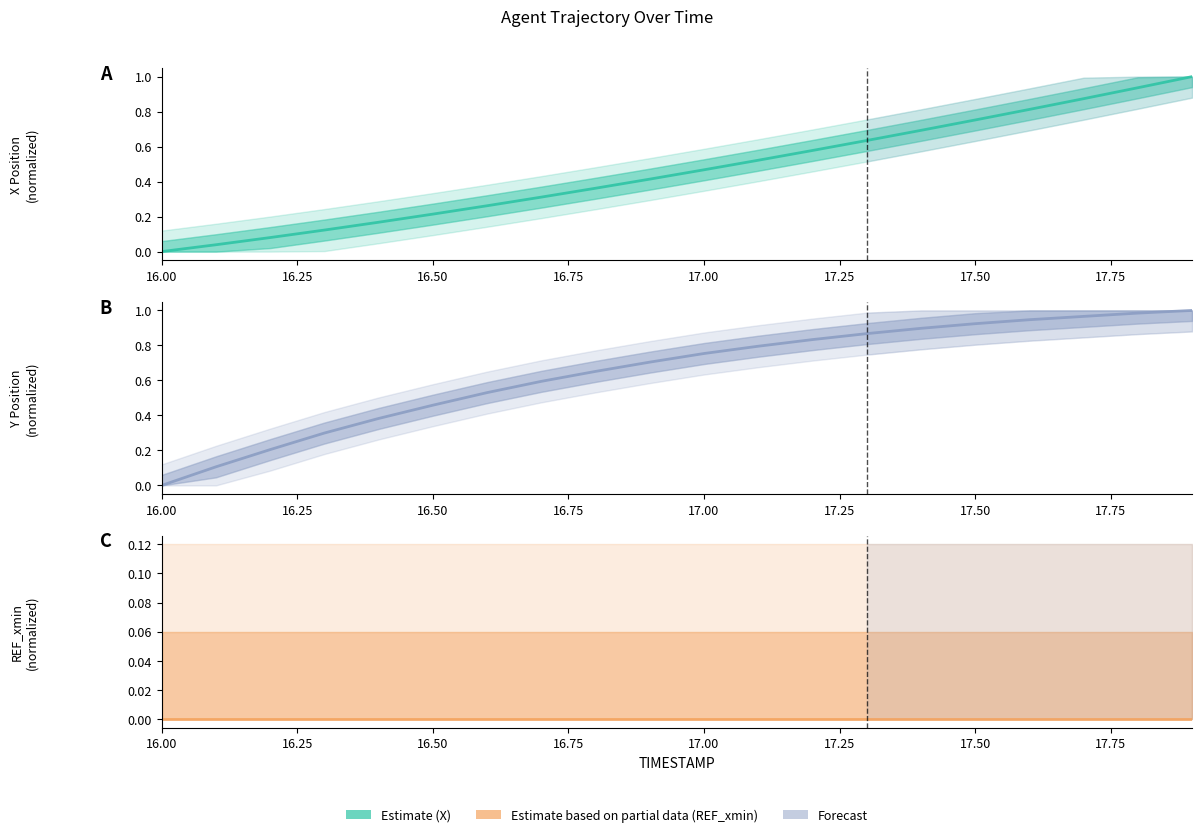

What is the highest value of the Y series?

1.0